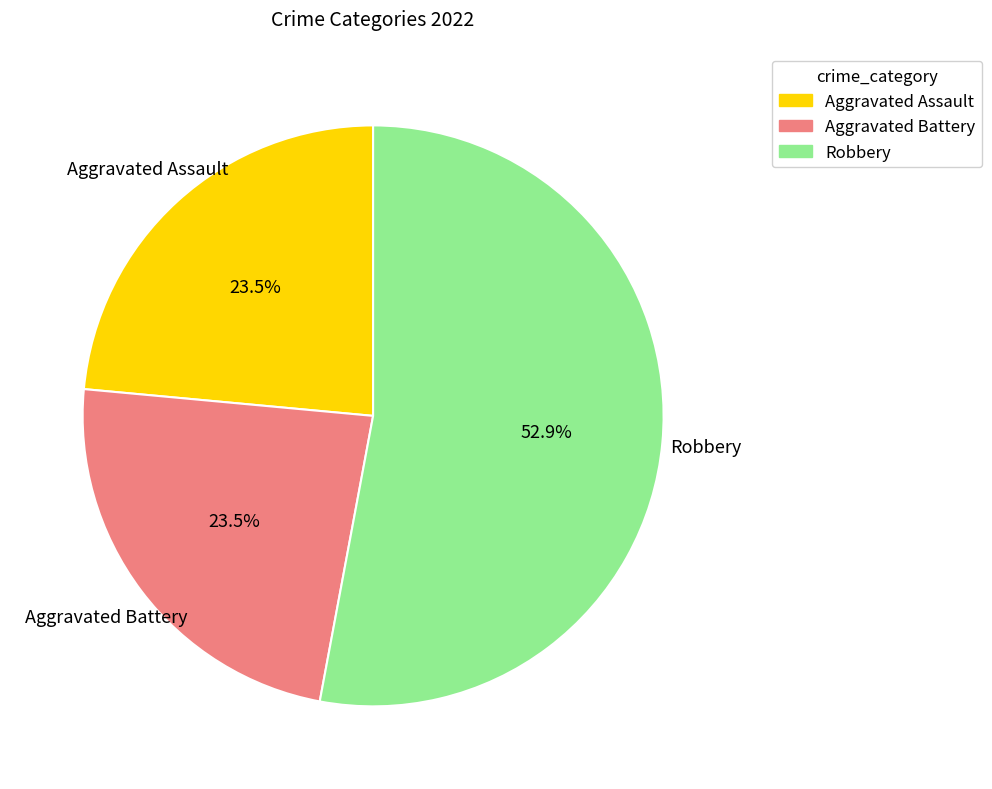

To the nearest percent, what portion does Robbery represent?

53%